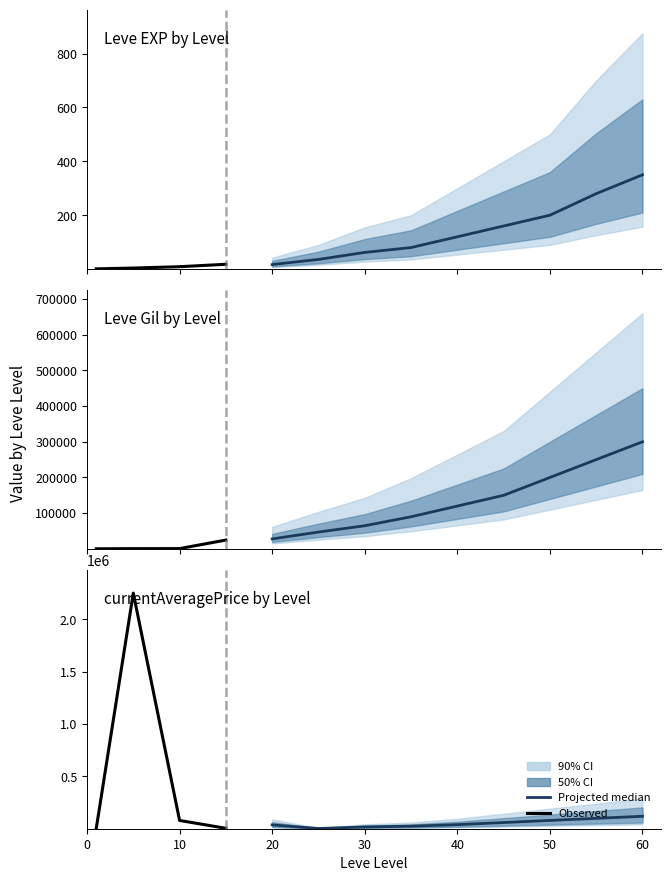

At which category is the sum across all series the highest?

1